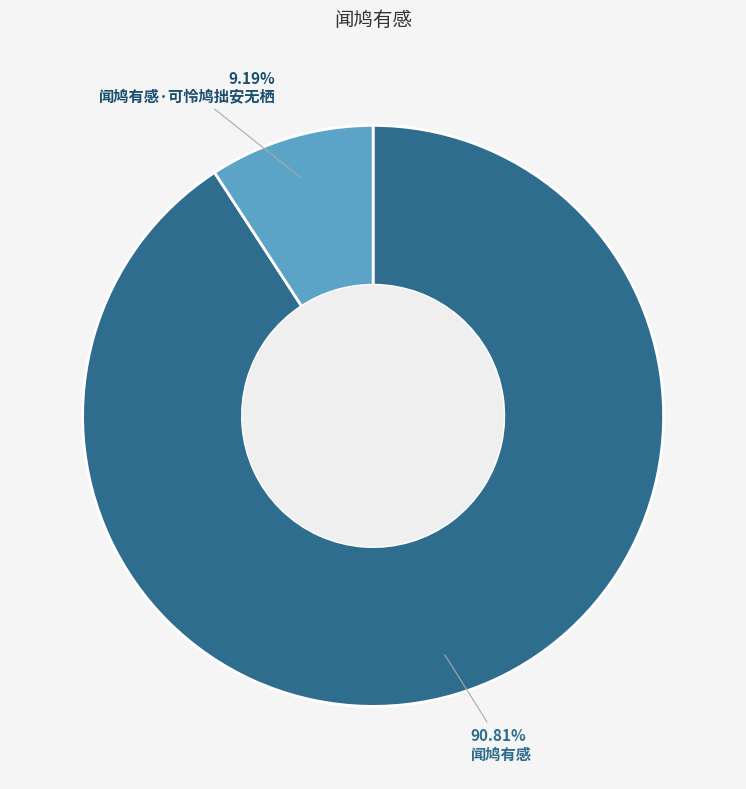

What percentage is NOT represented by 闻鸠有感?

9.2%